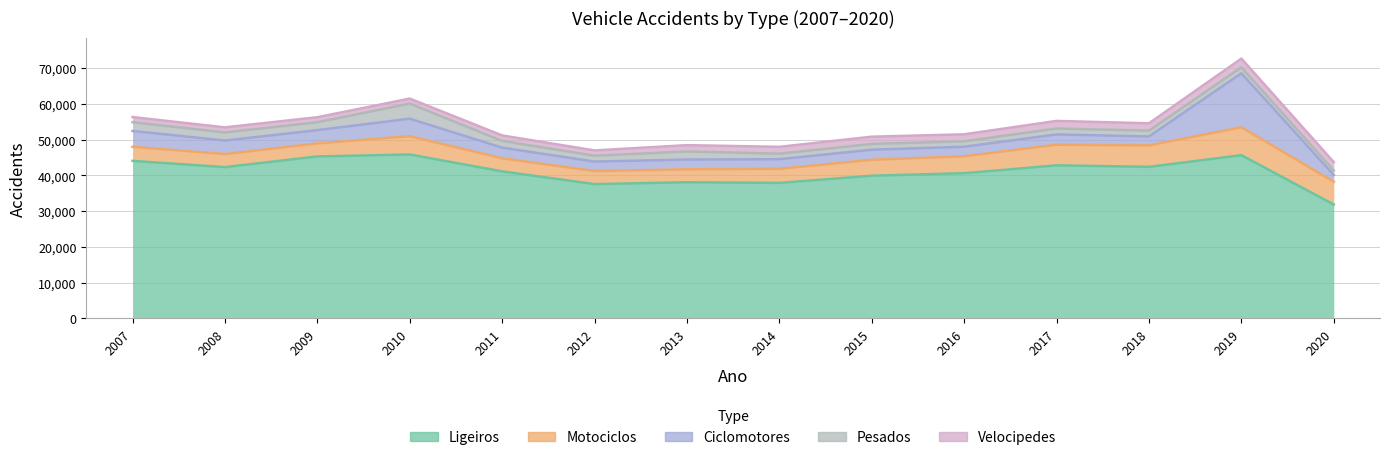

True or false: Ligeiros has a value of 37569 at 2012.

True